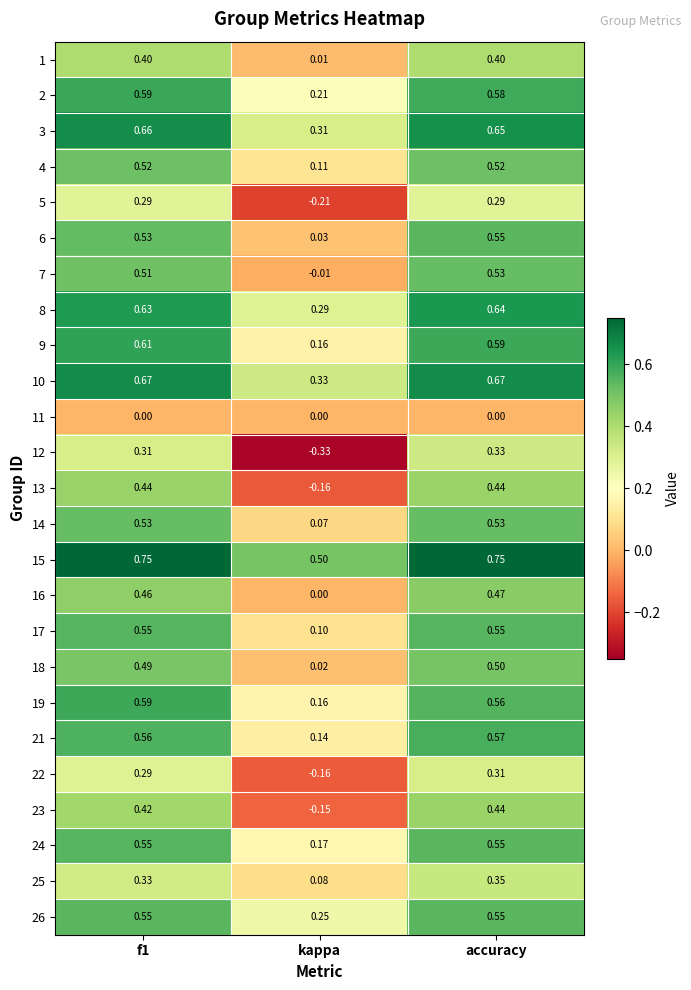

Which series has the largest total across all categories?

15